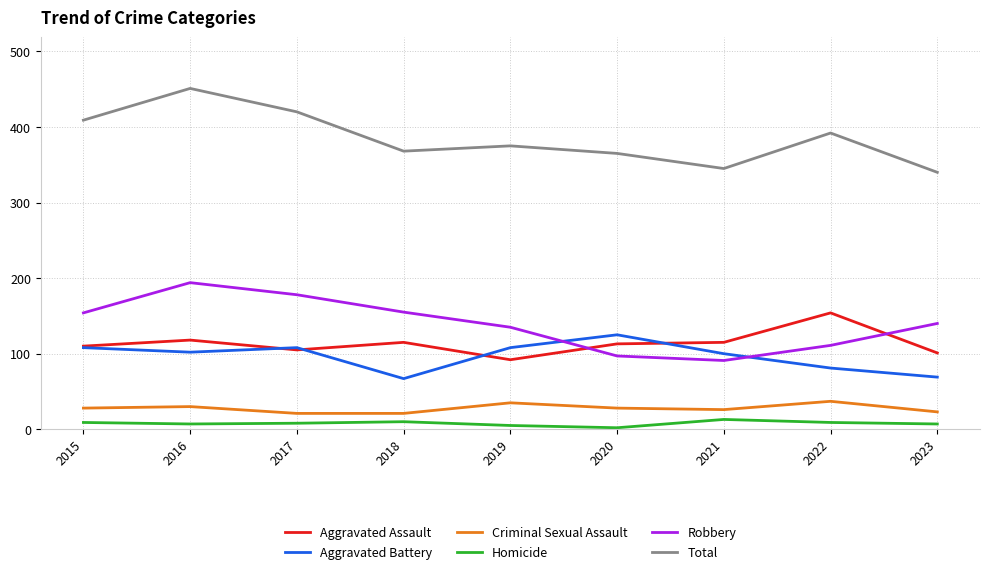

Is this an area chart (filled region under the line)?

No